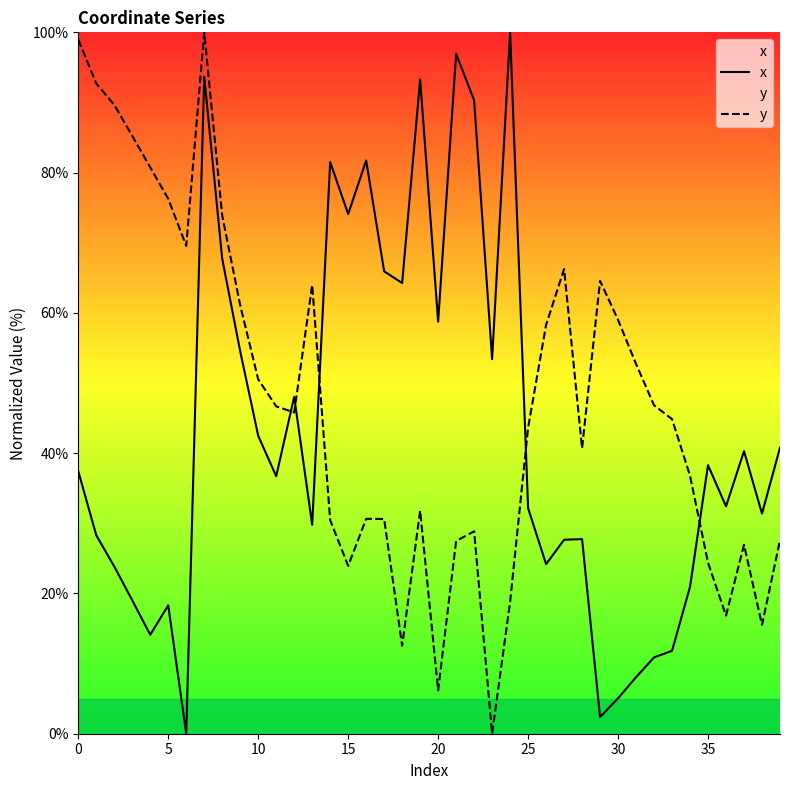

Rank the series by their average value, from highest to lowest.

y, x